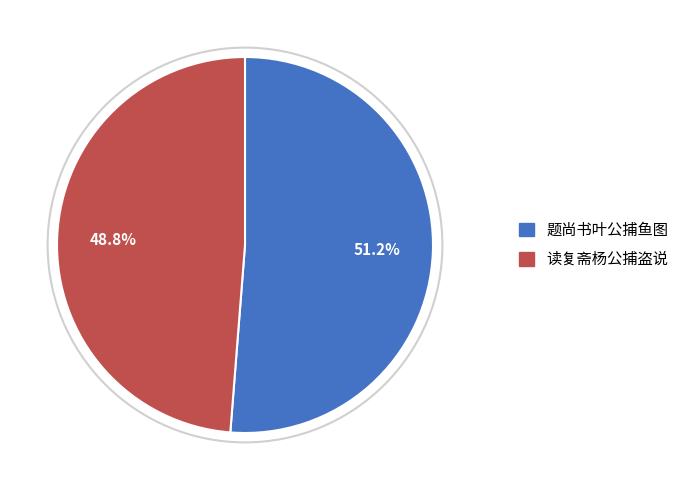

Which category accounts for the majority?

题尚书叶公捕鱼图